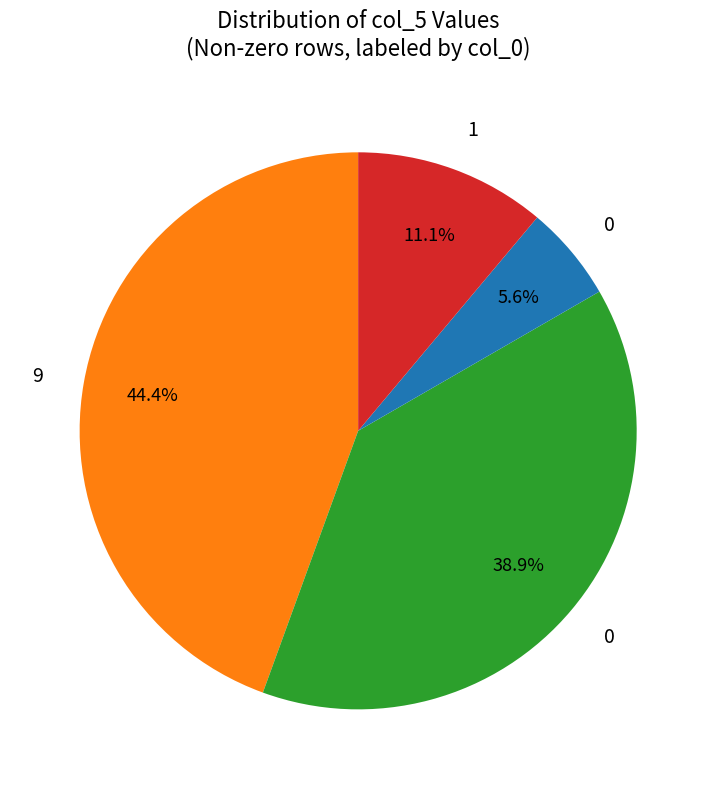

Is there a majority slice in this chart?

No